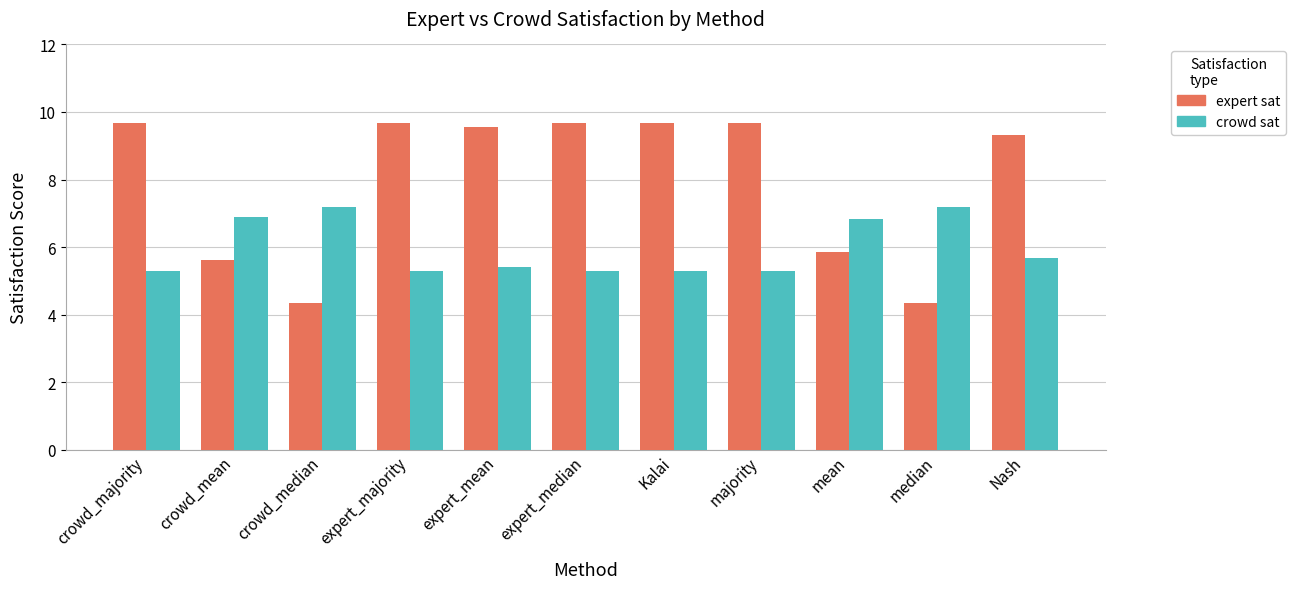

Reading left to right, extract all data points from this chart.

expert sat: 9.7	5.6	4.3	9.7	9.6	9.7	9.7	9.7	5.9	4.3	9.3
crowd sat: 5.3	6.9	7.2	5.3	5.4	5.3	5.3	5.3	6.8	7.2	5.7